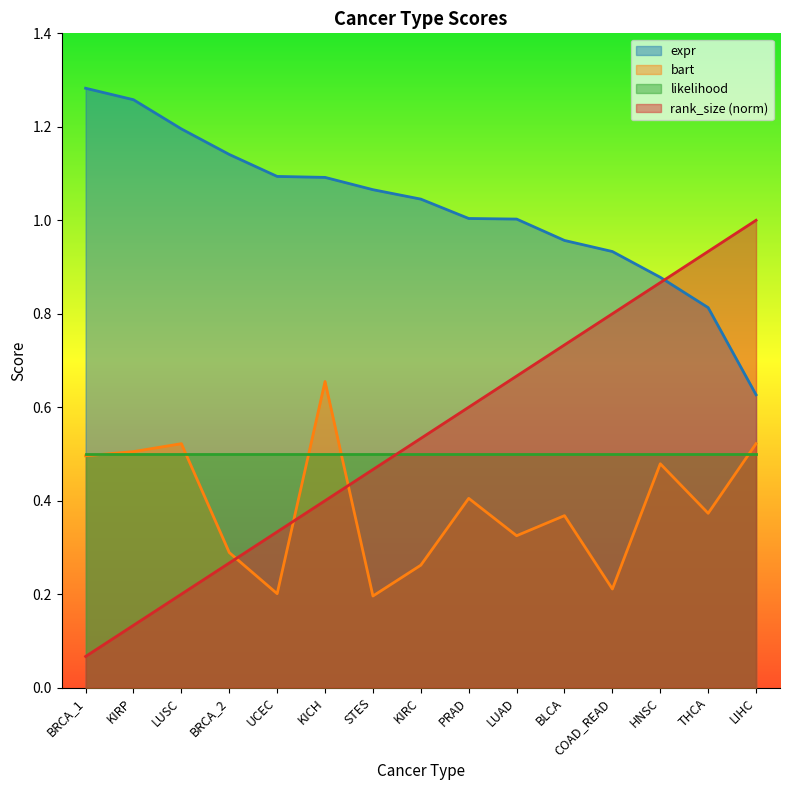

Which series has the largest range (max minus min)?

rank_size (norm)